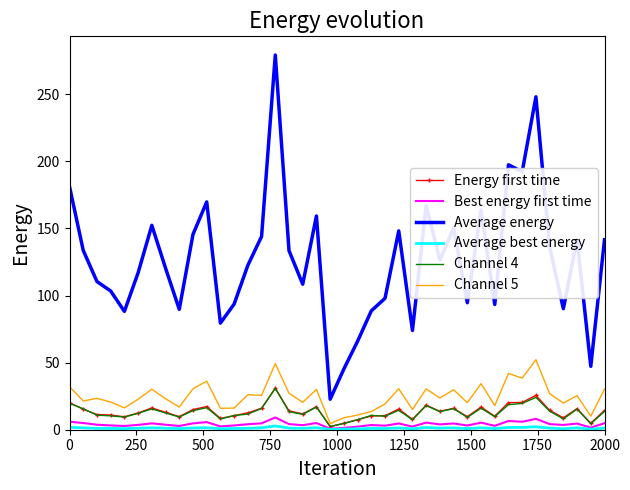

What is the greatest value displayed?

279.3